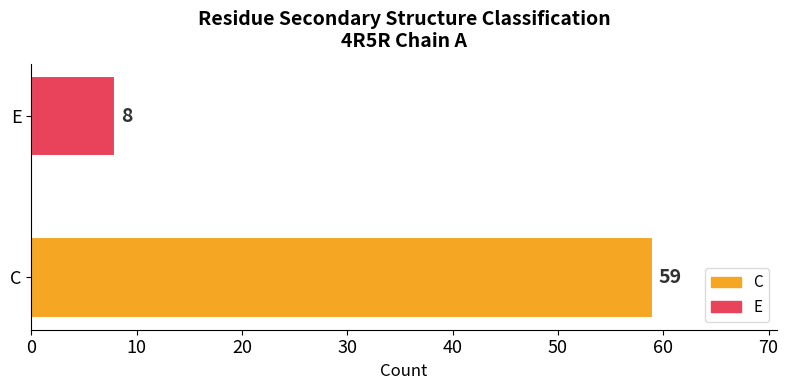

Reading top to bottom, list all the values displayed in this chart.

8	59